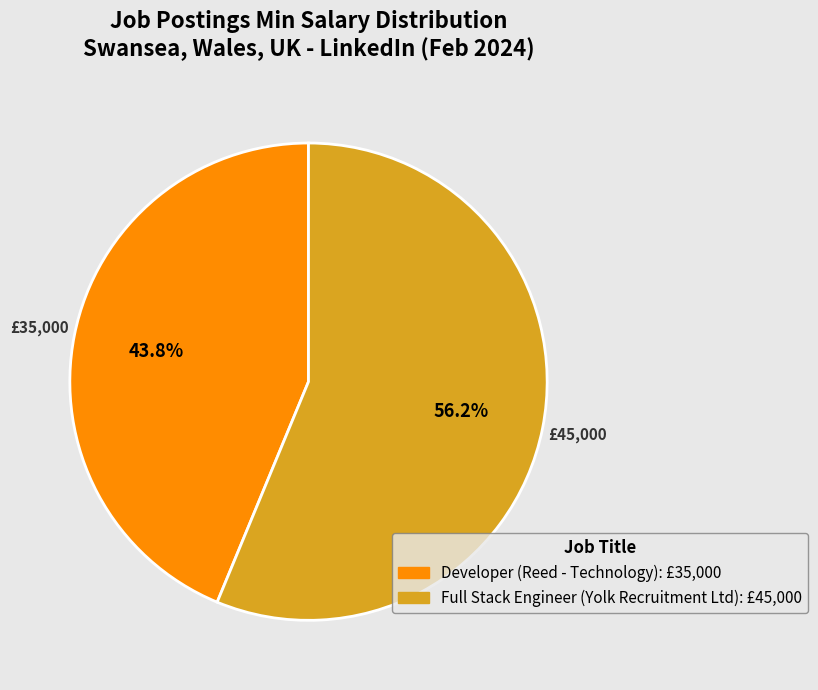

To the nearest percent, what is the combined percentage of Developer (Reed - Technology) and Full Stack Engineer (Yolk Recruitment Ltd)?

100%